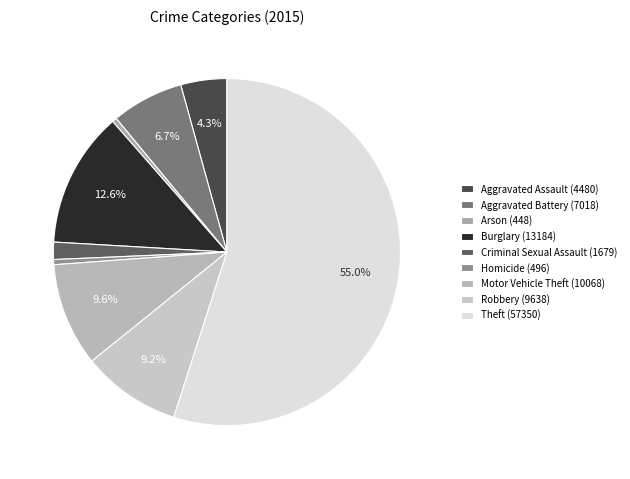

True or false: Motor Vehicle Theft accounts for 1% of the total.

False